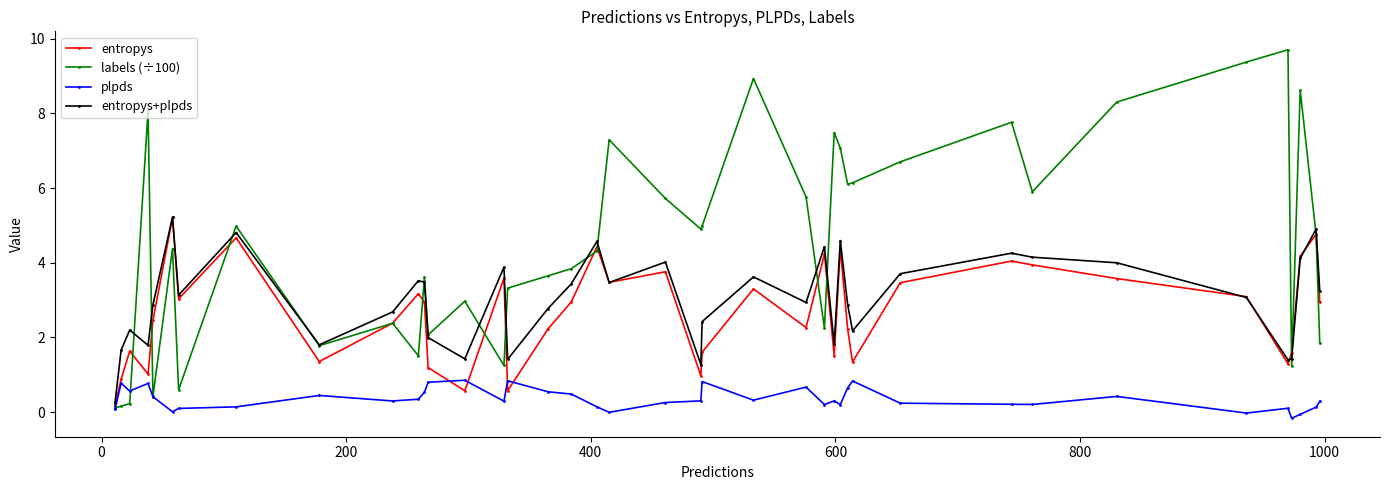

Which series has the largest total across all categories?

labels (÷100)